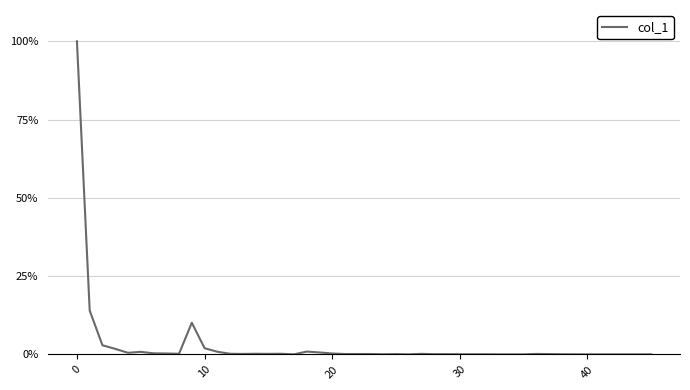

What is the difference between the maximum and second lowest values?

1.0